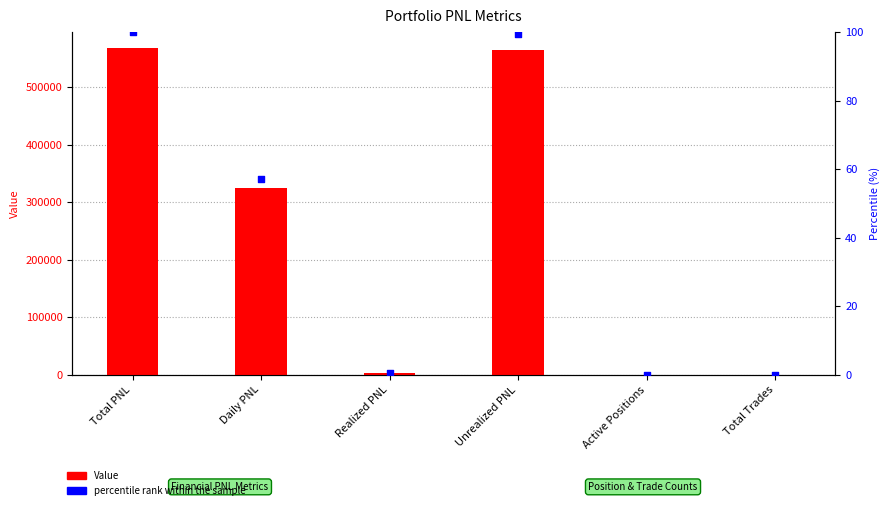

What are all the series names shown in the legend?

Value, percentile rank within the sample